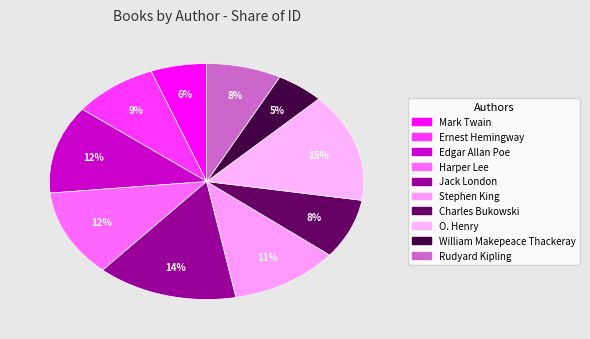

The Mark Twain slice represents 12% of the pie. True or false?

False